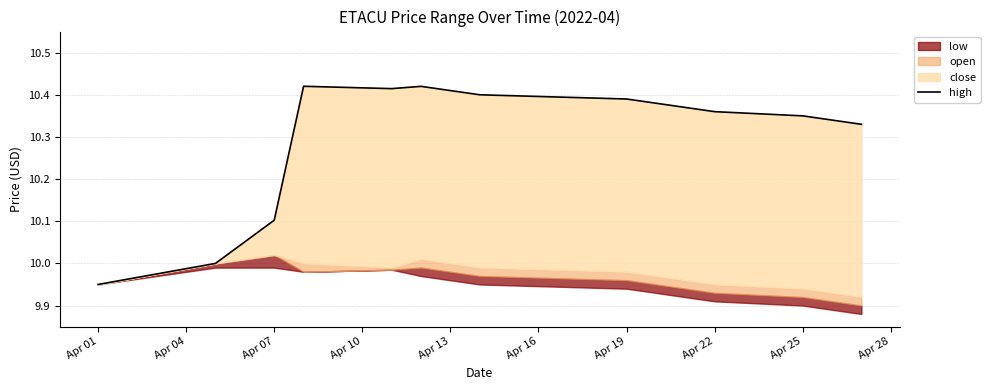

What is the value of the 11th point from the left?

10.4